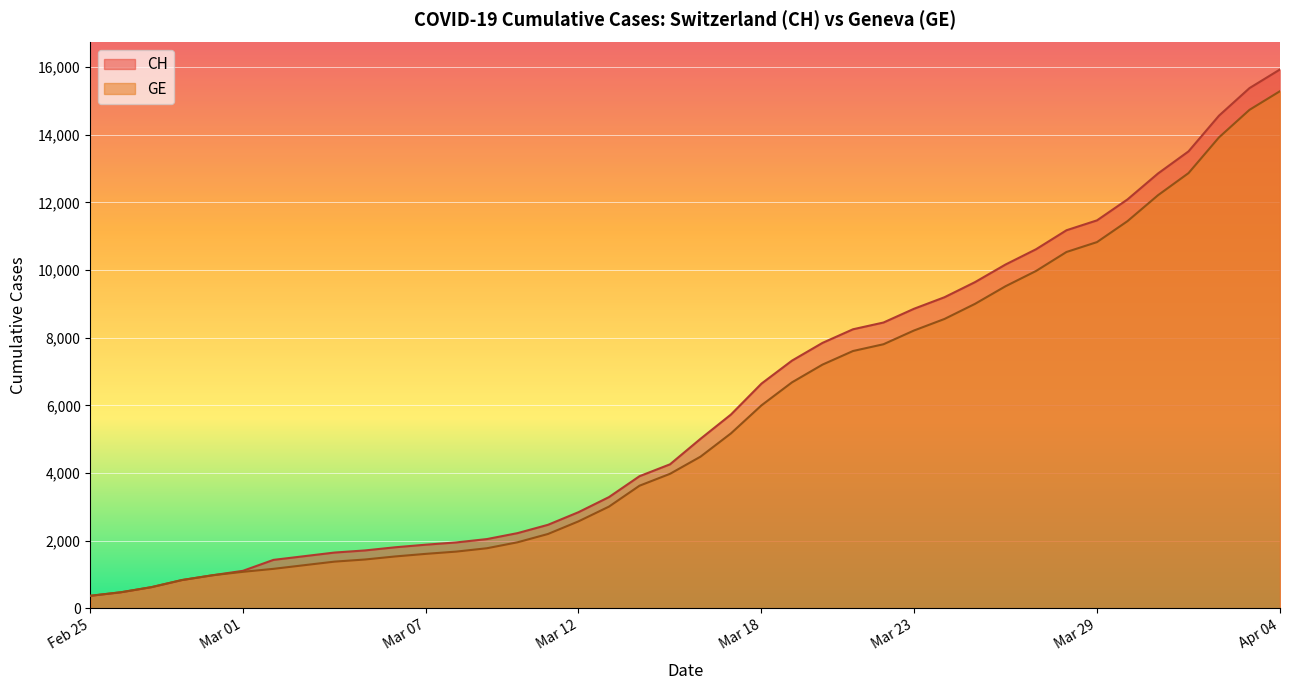

Rank the series at 2020-03-11 from lowest to highest value.

GE, CH